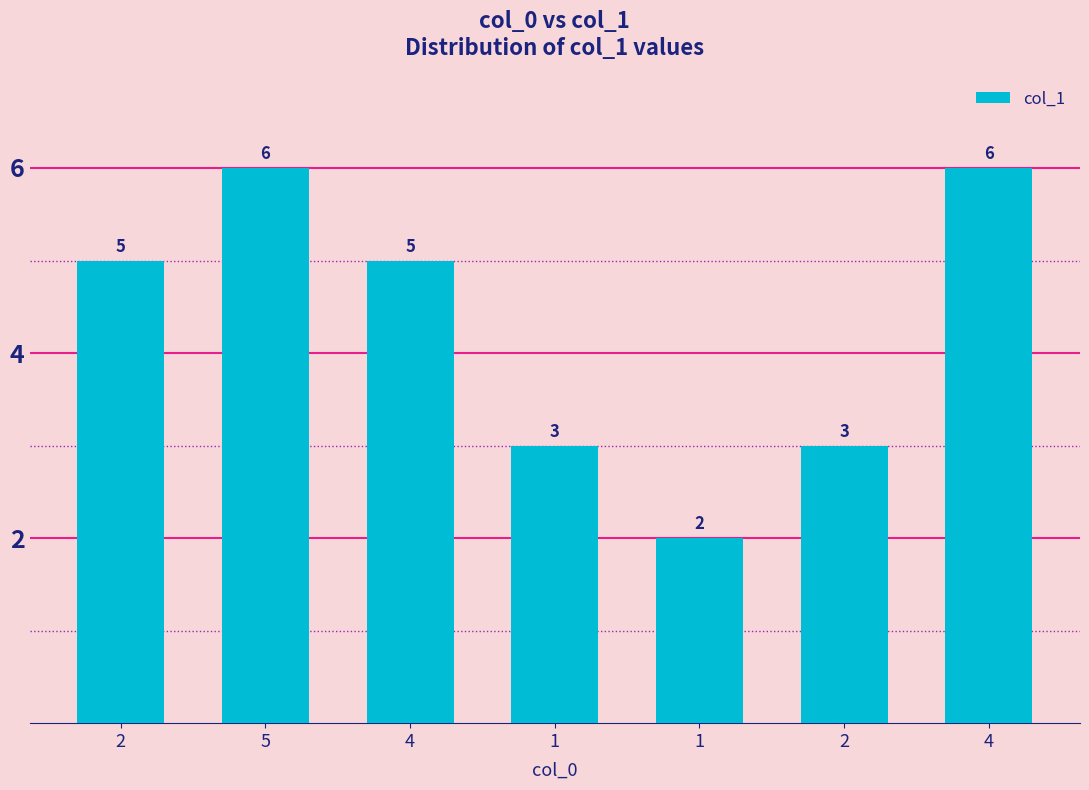

What is the maximum value shown in the chart?

6